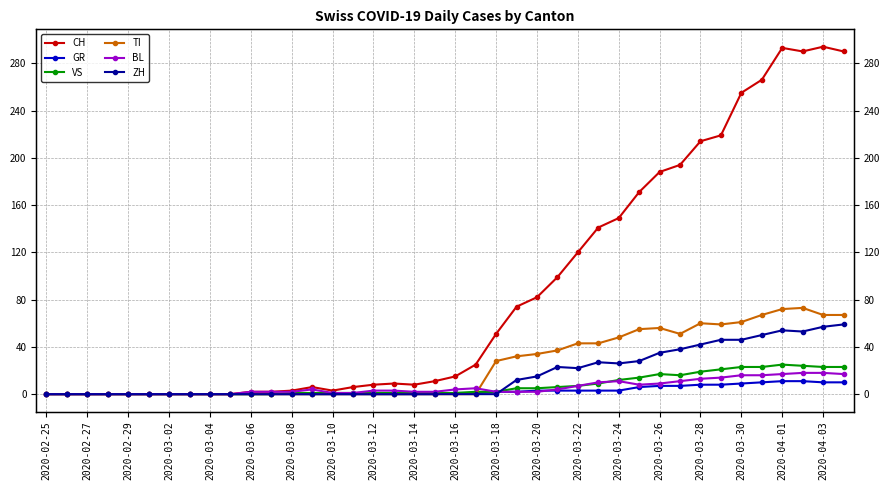

After their last crossing, which series has the higher values: BL or TI?

TI